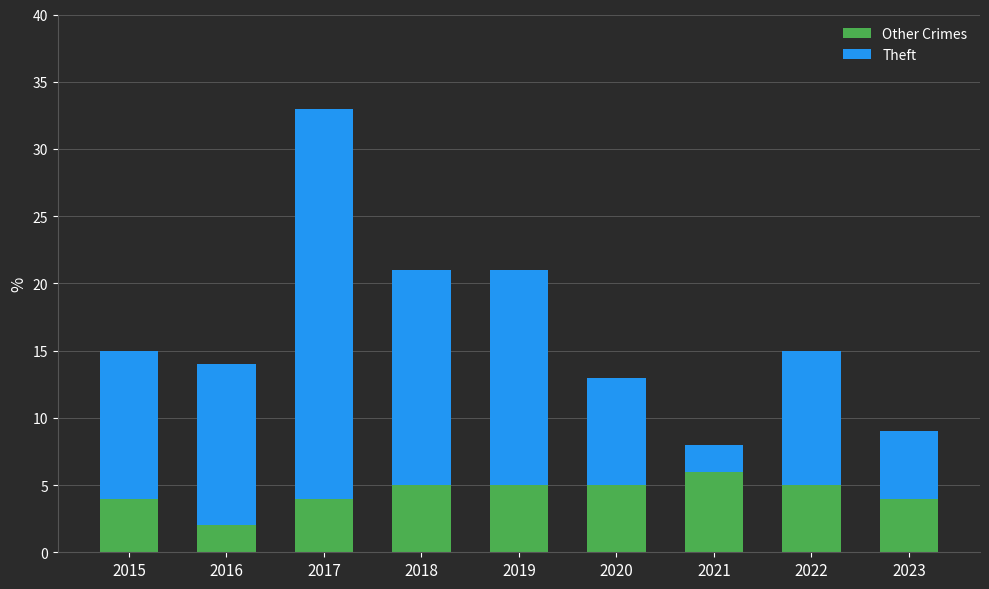

Does the chart contain stacked bars?

Yes